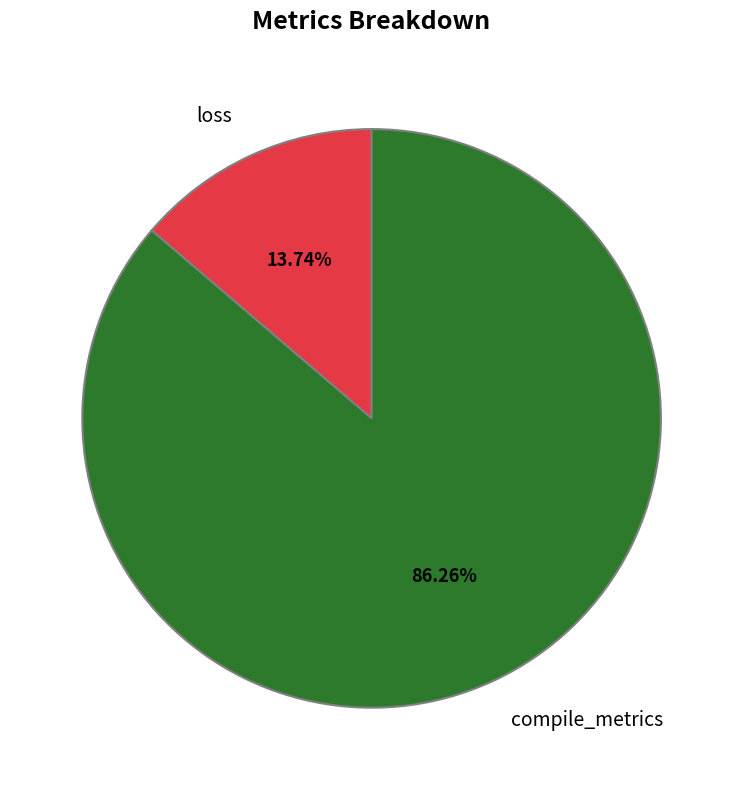

Is there a majority slice in this chart?

Yes